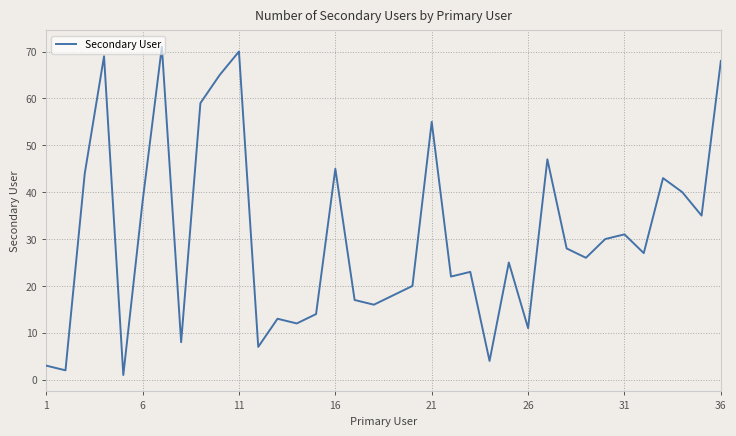

What is the greatest value displayed?

71